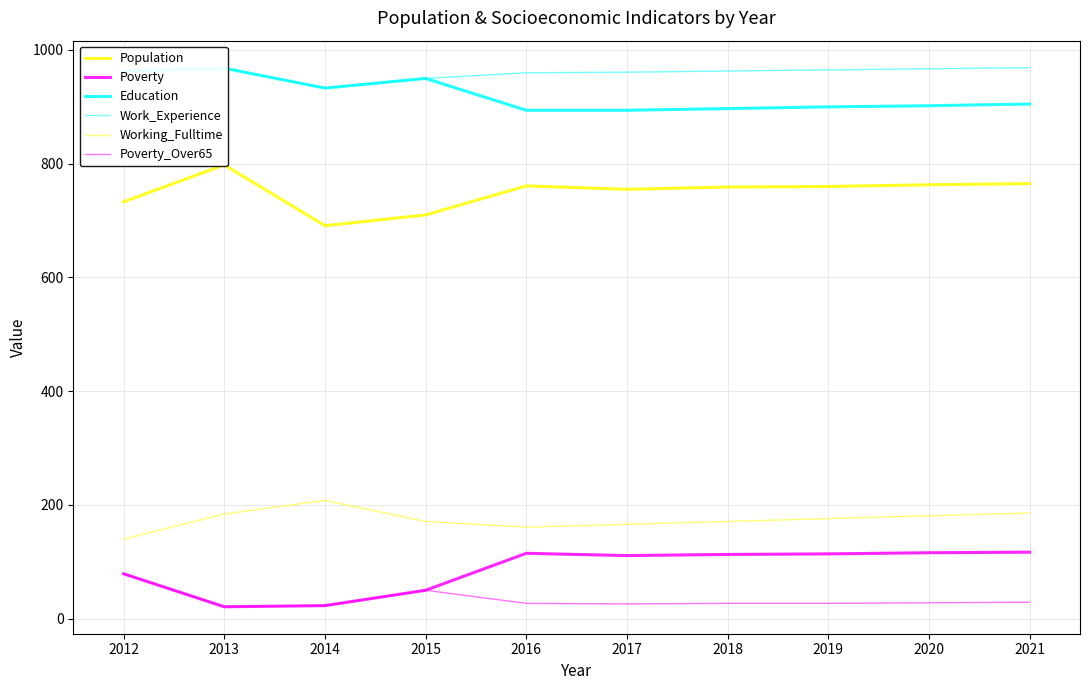

What is the average value of the Poverty series?

86